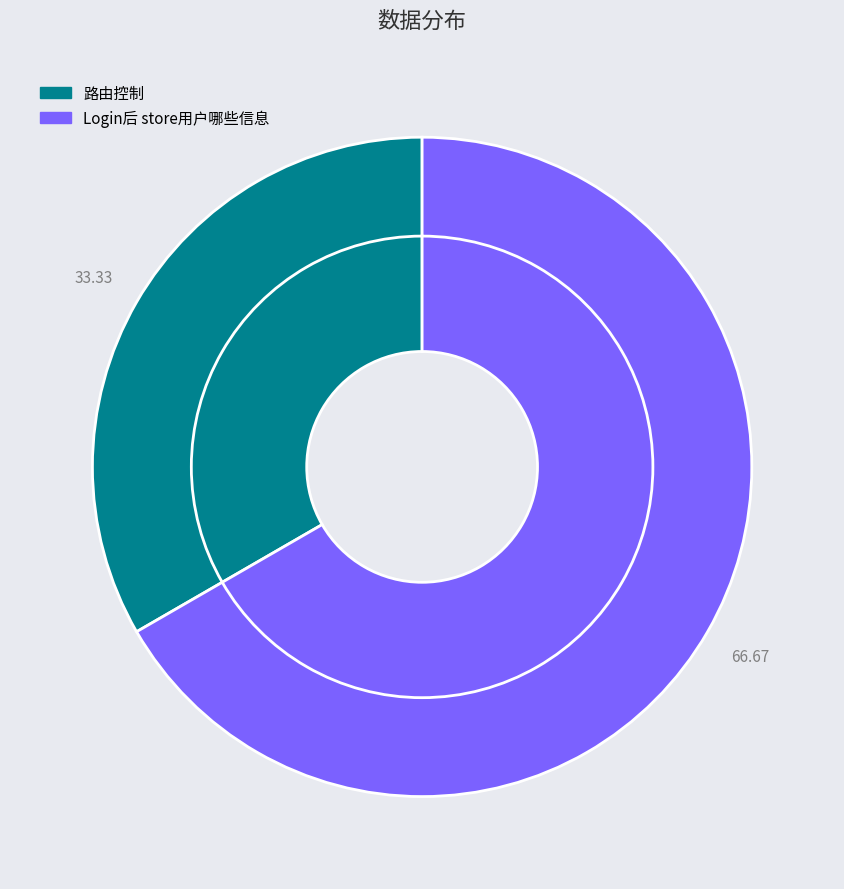

The Login后 store用户哪些信息 slice represents 67% of the pie. True or false?

True